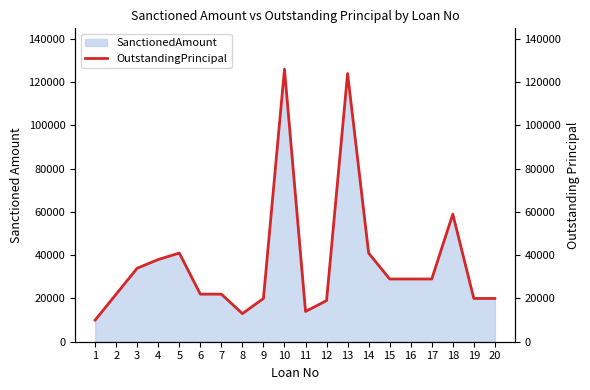

At which label does the data first exceed 29000?

3